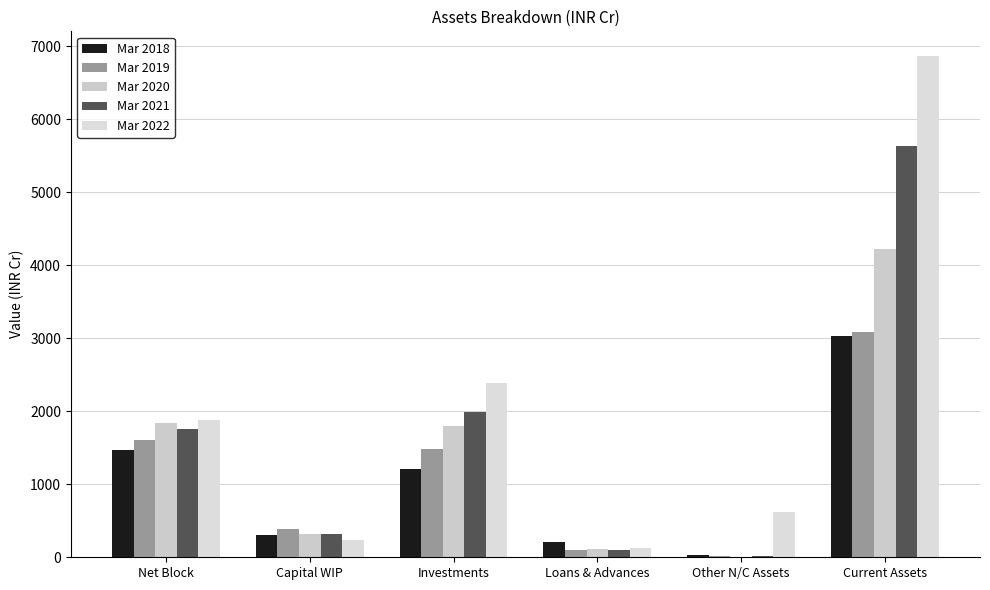

Which series has the largest total across all categories?

Mar 2022